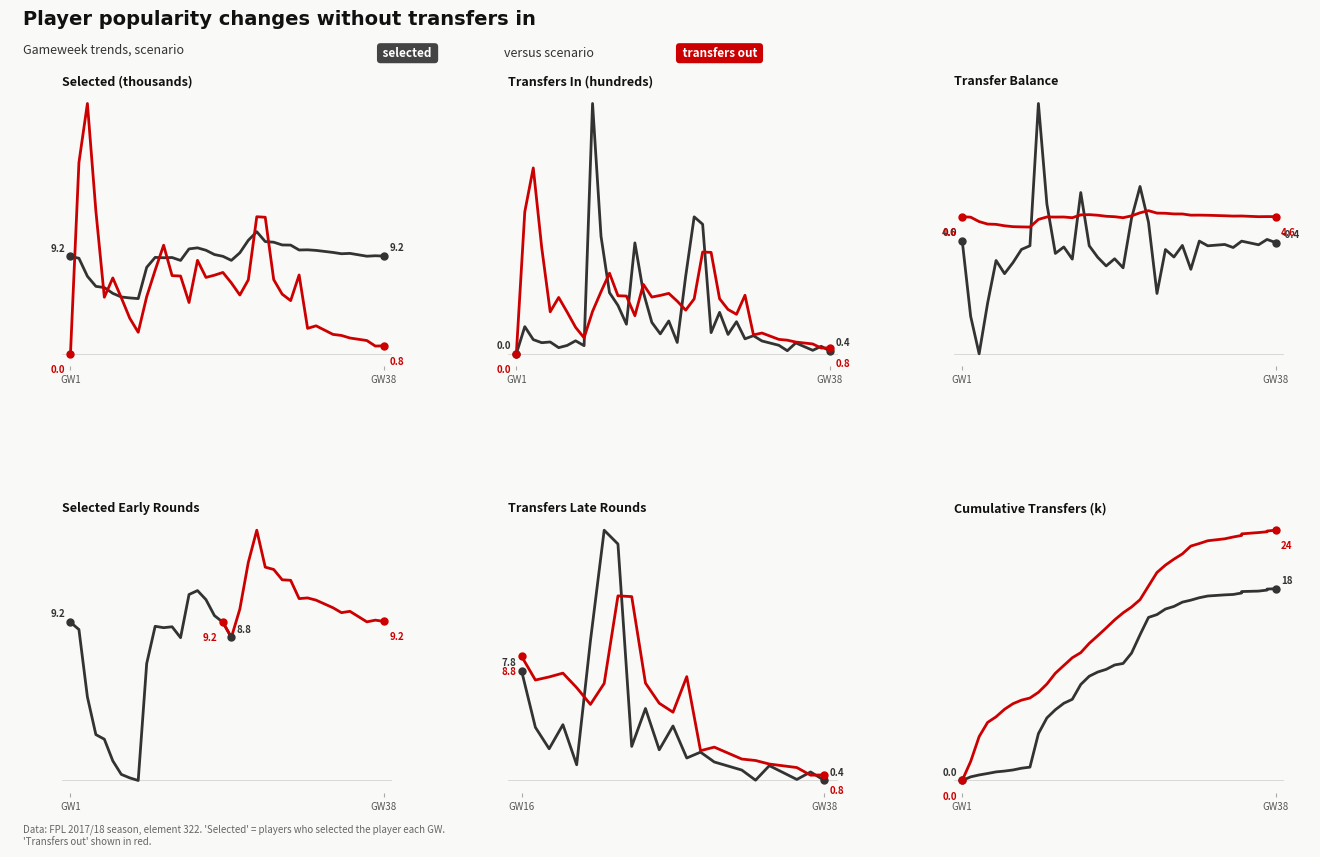

What is the sum of all selected values?

403.4